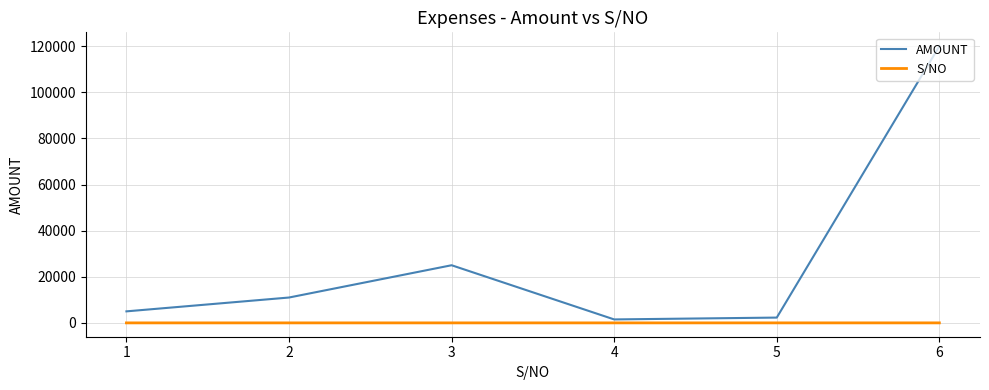

True or false: AMOUNT and S/NO cross at least once.

False